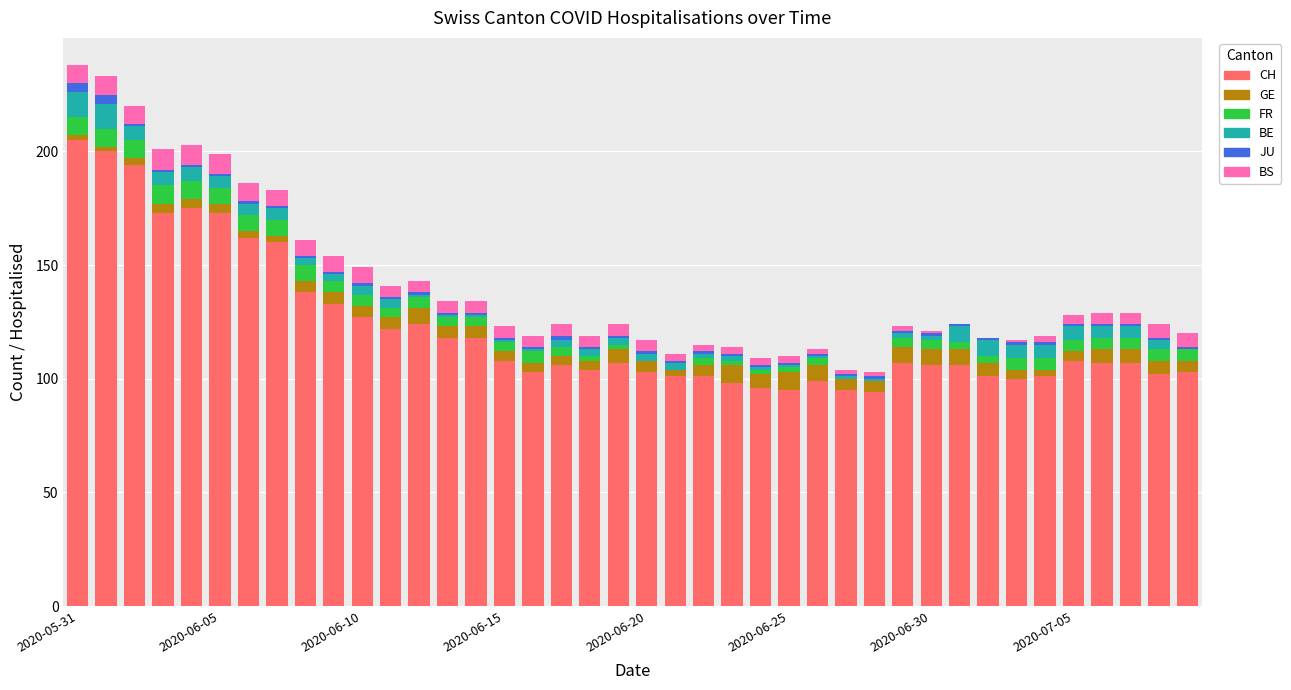

What is the maximum value for CH?

205